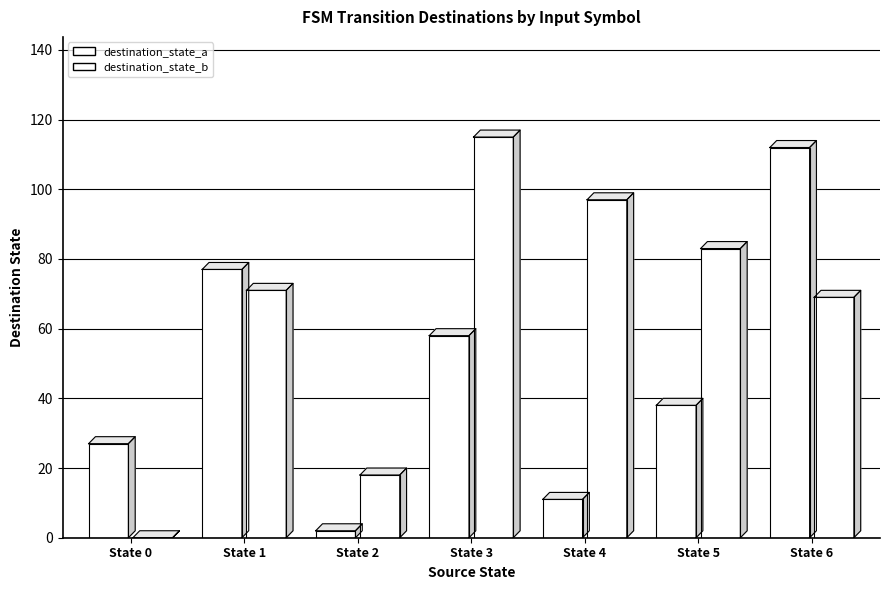

At how many categories does at least one series exceed 73?

5